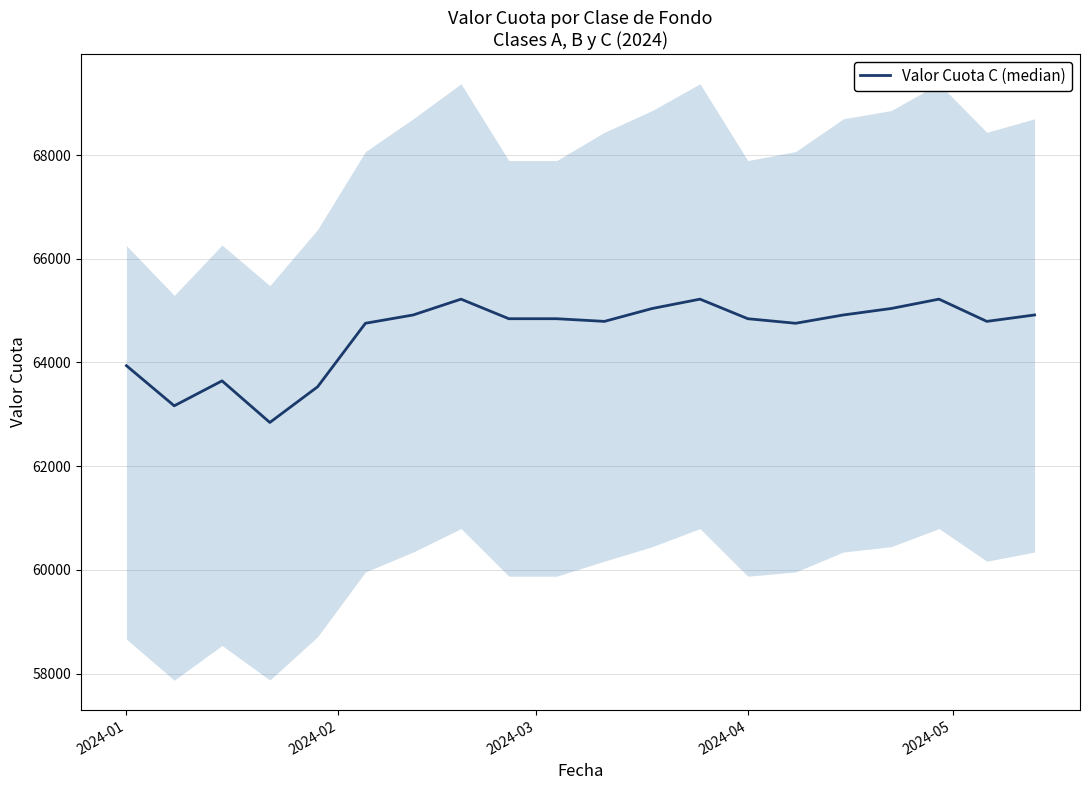

How many values are below 64843?

9